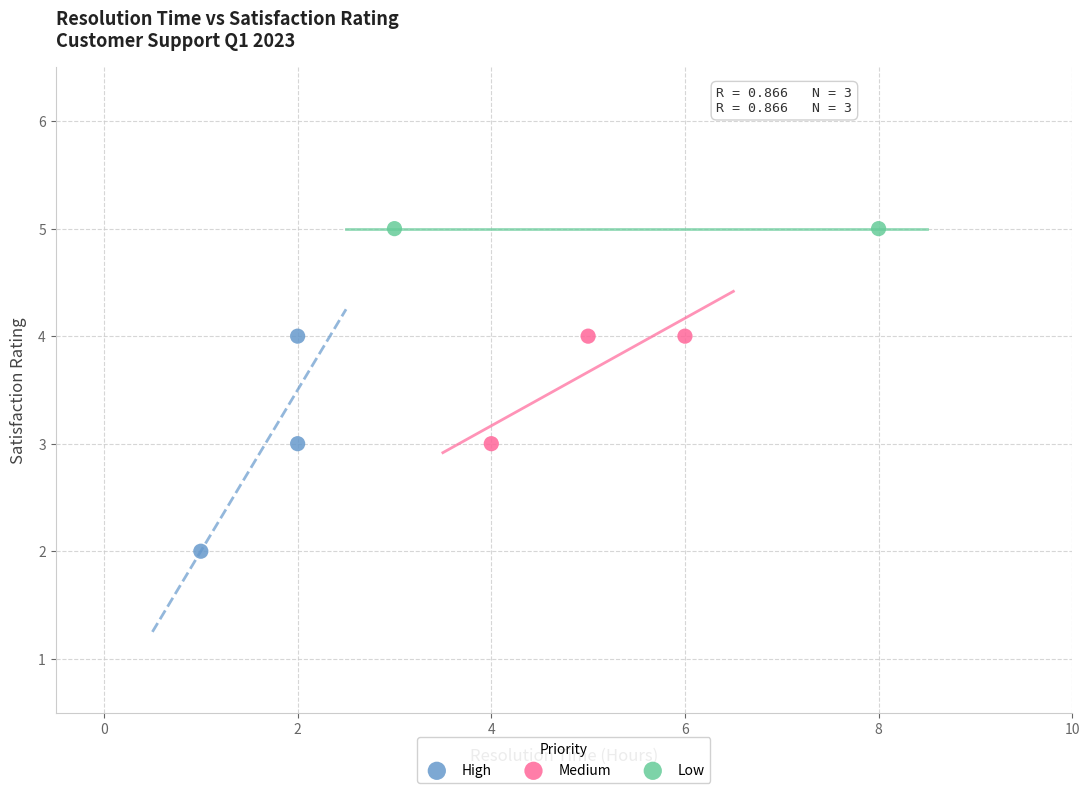

What are all the series names shown in the legend?

High, Medium, Low